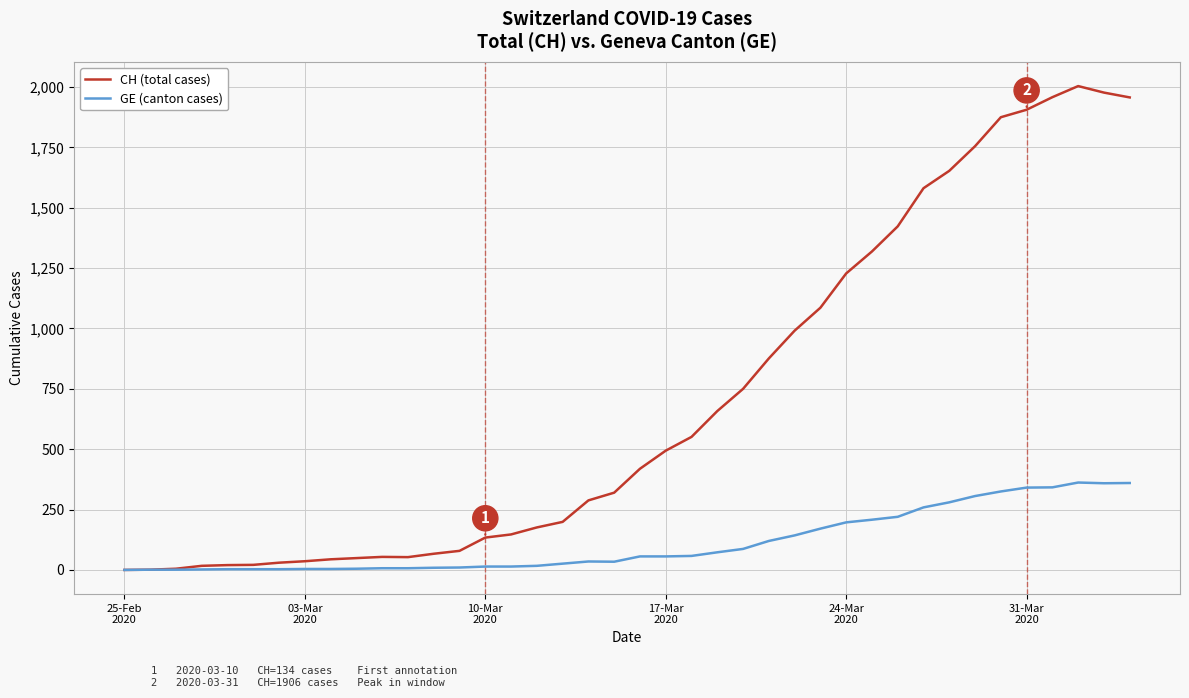

List the series in order of their overall mean, highest first.

CH (total cases), GE (canton cases)